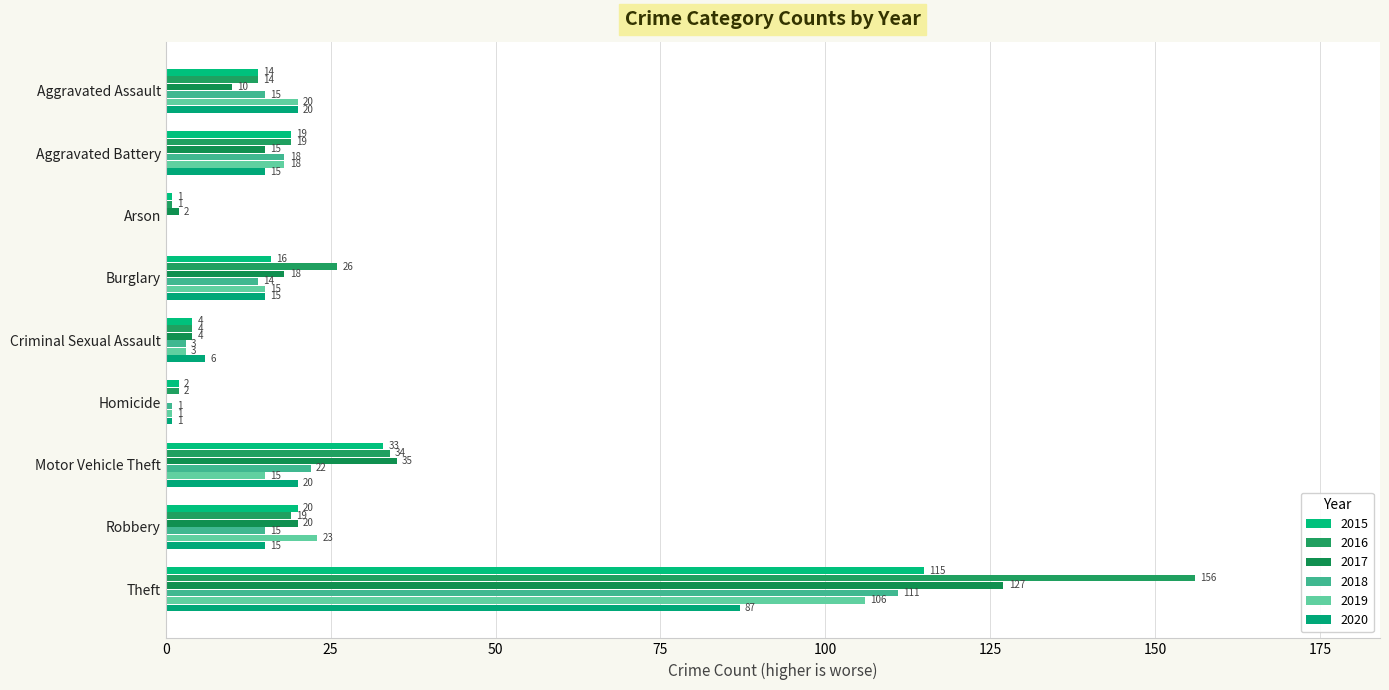

What are all the series names shown in the legend?

2015, 2016, 2017, 2018, 2019, 2020